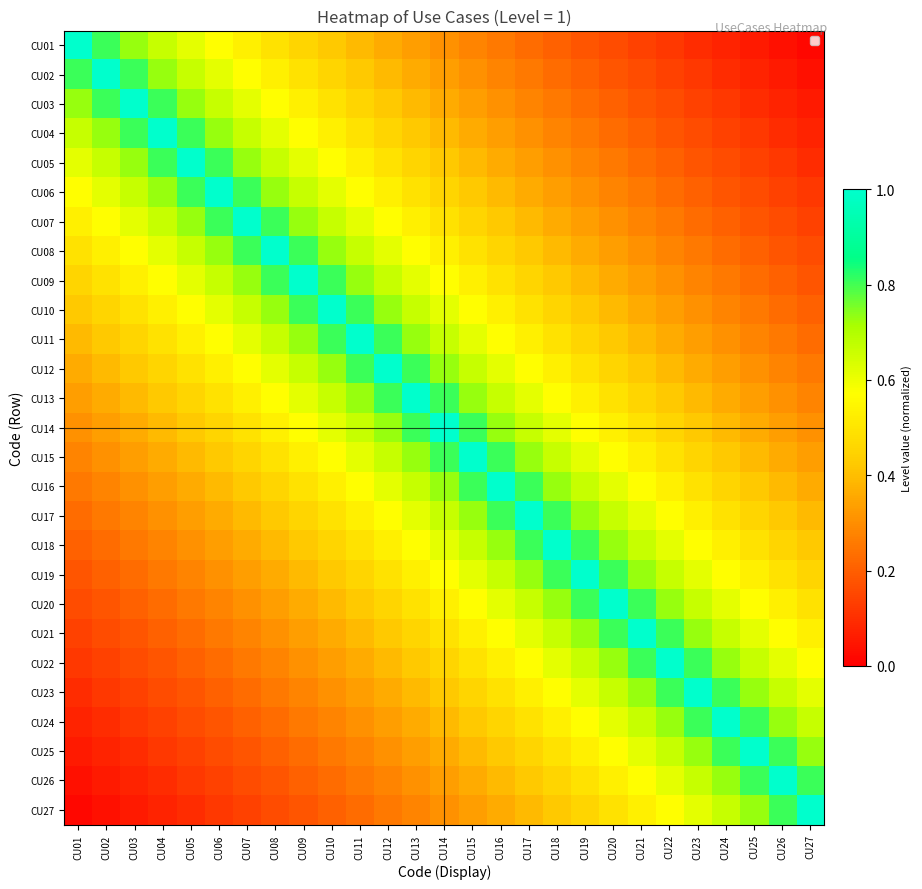

Reading right to left, what are all the values shown in this chart?

CU01: CU27=0.0	CU26=0.0	CU25=0.1	CU24=0.1	CU23=0.1	CU22=0.1	CU21=0.1	CU20=0.2	CU19=0.2	CU18=0.2	CU17=0.2	CU16=0.3	CU15=0.3	CU14=0.3	CU13=0.3	CU12=0.4	CU11=0.4	CU10=0.4	CU09=0.5	CU08=0.5	CU07=0.5	CU06=0.6	CU05=0.6	CU04=0.7	CU03=0.7	CU02=0.8	CU01=1.0
CU02: CU27=0.0	CU26=0.1	CU25=0.1	CU24=0.1	CU23=0.1	CU22=0.1	CU21=0.2	CU20=0.2	CU19=0.2	CU18=0.2	CU17=0.3	CU16=0.3	CU15=0.3	CU14=0.3	CU13=0.4	CU12=0.4	CU11=0.4	CU10=0.5	CU09=0.5	CU08=0.5	CU07=0.6	CU06=0.6	CU05=0.7	CU04=0.7	CU03=0.8	CU02=1.0	CU01=0.8
CU03: CU27=0.1	CU26=0.1	CU25=0.1	CU24=0.1	CU23=0.1	CU22=0.2	CU21=0.2	CU20=0.2	CU19=0.2	CU18=0.3	CU17=0.3	CU16=0.3	CU15=0.3	CU14=0.4	CU13=0.4	CU12=0.4	CU11=0.5	CU10=0.5	CU09=0.5	CU08=0.6	CU07=0.6	CU06=0.7	CU05=0.7	CU04=0.8	CU03=1.0	CU02=0.8	CU01=0.7
CU04: CU27=0.1	CU26=0.1	CU25=0.1	CU24=0.1	CU23=0.2	CU22=0.2	CU21=0.2	CU20=0.2	CU19=0.3	CU18=0.3	CU17=0.3	CU16=0.3	CU15=0.4	CU14=0.4	CU13=0.4	CU12=0.5	CU11=0.5	CU10=0.5	CU09=0.6	CU08=0.6	CU07=0.7	CU06=0.7	CU05=0.8	CU04=1.0	CU03=0.8	CU02=0.7	CU01=0.7
CU05: CU27=0.1	CU26=0.1	CU25=0.1	CU24=0.2	CU23=0.2	CU22=0.2	CU21=0.2	CU20=0.3	CU19=0.3	CU18=0.3	CU17=0.3	CU16=0.4	CU15=0.4	CU14=0.4	CU13=0.5	CU12=0.5	CU11=0.5	CU10=0.6	CU09=0.6	CU08=0.7	CU07=0.7	CU06=0.8	CU05=1.0	CU04=0.8	CU03=0.7	CU02=0.7	CU01=0.6
CU06: CU27=0.1	CU26=0.1	CU25=0.2	CU24=0.2	CU23=0.2	CU22=0.2	CU21=0.3	CU20=0.3	CU19=0.3	CU18=0.3	CU17=0.4	CU16=0.4	CU15=0.4	CU14=0.5	CU13=0.5	CU12=0.5	CU11=0.6	CU10=0.6	CU09=0.7	CU08=0.7	CU07=0.8	CU06=1.0	CU05=0.8	CU04=0.7	CU03=0.7	CU02=0.6	CU01=0.6
CU07: CU27=0.1	CU26=0.2	CU25=0.2	CU24=0.2	CU23=0.2	CU22=0.3	CU21=0.3	CU20=0.3	CU19=0.3	CU18=0.4	CU17=0.4	CU16=0.4	CU15=0.5	CU14=0.5	CU13=0.5	CU12=0.6	CU11=0.6	CU10=0.7	CU09=0.7	CU08=0.8	CU07=1.0	CU06=0.8	CU05=0.7	CU04=0.7	CU03=0.6	CU02=0.6	CU01=0.5
CU08: CU27=0.2	CU26=0.2	CU25=0.2	CU24=0.2	CU23=0.3	CU22=0.3	CU21=0.3	CU20=0.3	CU19=0.4	CU18=0.4	CU17=0.4	CU16=0.5	CU15=0.5	CU14=0.5	CU13=0.6	CU12=0.6	CU11=0.7	CU10=0.7	CU09=0.8	CU08=1.0	CU07=0.8	CU06=0.7	CU05=0.7	CU04=0.6	CU03=0.6	CU02=0.5	CU01=0.5
CU09: CU27=0.2	CU26=0.2	CU25=0.2	CU24=0.3	CU23=0.3	CU22=0.3	CU21=0.3	CU20=0.4	CU19=0.4	CU18=0.4	CU17=0.5	CU16=0.5	CU15=0.5	CU14=0.6	CU13=0.6	CU12=0.7	CU11=0.7	CU10=0.8	CU09=1.0	CU08=0.8	CU07=0.7	CU06=0.7	CU05=0.6	CU04=0.6	CU03=0.5	CU02=0.5	CU01=0.5
CU10: CU27=0.2	CU26=0.2	CU25=0.3	CU24=0.3	CU23=0.3	CU22=0.3	CU21=0.4	CU20=0.4	CU19=0.4	CU18=0.5	CU17=0.5	CU16=0.5	CU15=0.6	CU14=0.6	CU13=0.7	CU12=0.7	CU11=0.8	CU10=1.0	CU09=0.8	CU08=0.7	CU07=0.7	CU06=0.6	CU05=0.6	CU04=0.5	CU03=0.5	CU02=0.5	CU01=0.4
CU11: CU27=0.2	CU26=0.3	CU25=0.3	CU24=0.3	CU23=0.3	CU22=0.4	CU21=0.4	CU20=0.4	CU19=0.5	CU18=0.5	CU17=0.5	CU16=0.6	CU15=0.6	CU14=0.7	CU13=0.7	CU12=0.8	CU11=1.0	CU10=0.8	CU09=0.7	CU08=0.7	CU07=0.6	CU06=0.6	CU05=0.5	CU04=0.5	CU03=0.5	CU02=0.4	CU01=0.4
CU12: CU27=0.3	CU26=0.3	CU25=0.3	CU24=0.3	CU23=0.4	CU22=0.4	CU21=0.4	CU20=0.5	CU19=0.5	CU18=0.5	CU17=0.6	CU16=0.6	CU15=0.7	CU14=0.7	CU13=0.8	CU12=1.0	CU11=0.8	CU10=0.7	CU09=0.7	CU08=0.6	CU07=0.6	CU06=0.5	CU05=0.5	CU04=0.5	CU03=0.4	CU02=0.4	CU01=0.4
CU13: CU27=0.3	CU26=0.3	CU25=0.3	CU24=0.4	CU23=0.4	CU22=0.4	CU21=0.5	CU20=0.5	CU19=0.5	CU18=0.6	CU17=0.6	CU16=0.7	CU15=0.7	CU14=0.8	CU13=1.0	CU12=0.8	CU11=0.7	CU10=0.7	CU09=0.6	CU08=0.6	CU07=0.5	CU06=0.5	CU05=0.5	CU04=0.4	CU03=0.4	CU02=0.4	CU01=0.3
CU14: CU27=0.3	CU26=0.3	CU25=0.4	CU24=0.4	CU23=0.4	CU22=0.5	CU21=0.5	CU20=0.5	CU19=0.6	CU18=0.6	CU17=0.7	CU16=0.7	CU15=0.8	CU14=1.0	CU13=0.8	CU12=0.7	CU11=0.7	CU10=0.6	CU09=0.6	CU08=0.5	CU07=0.5	CU06=0.5	CU05=0.4	CU04=0.4	CU03=0.4	CU02=0.3	CU01=0.3
CU15: CU27=0.3	CU26=0.4	CU25=0.4	CU24=0.4	CU23=0.5	CU22=0.5	CU21=0.5	CU20=0.6	CU19=0.6	CU18=0.7	CU17=0.7	CU16=0.8	CU15=1.0	CU14=0.8	CU13=0.7	CU12=0.7	CU11=0.6	CU10=0.6	CU09=0.5	CU08=0.5	CU07=0.5	CU06=0.4	CU05=0.4	CU04=0.4	CU03=0.3	CU02=0.3	CU01=0.3
CU16: CU27=0.4	CU26=0.4	CU25=0.4	CU24=0.5	CU23=0.5	CU22=0.5	CU21=0.6	CU20=0.6	CU19=0.7	CU18=0.7	CU17=0.8	CU16=1.0	CU15=0.8	CU14=0.7	CU13=0.7	CU12=0.6	CU11=0.6	CU10=0.5	CU09=0.5	CU08=0.5	CU07=0.4	CU06=0.4	CU05=0.4	CU04=0.3	CU03=0.3	CU02=0.3	CU01=0.3
CU17: CU27=0.4	CU26=0.4	CU25=0.5	CU24=0.5	CU23=0.5	CU22=0.6	CU21=0.6	CU20=0.7	CU19=0.7	CU18=0.8	CU17=1.0	CU16=0.8	CU15=0.7	CU14=0.7	CU13=0.6	CU12=0.6	CU11=0.5	CU10=0.5	CU09=0.5	CU08=0.4	CU07=0.4	CU06=0.4	CU05=0.3	CU04=0.3	CU03=0.3	CU02=0.3	CU01=0.2
CU18: CU27=0.4	CU26=0.5	CU25=0.5	CU24=0.5	CU23=0.6	CU22=0.6	CU21=0.7	CU20=0.7	CU19=0.8	CU18=1.0	CU17=0.8	CU16=0.7	CU15=0.7	CU14=0.6	CU13=0.6	CU12=0.5	CU11=0.5	CU10=0.5	CU09=0.4	CU08=0.4	CU07=0.4	CU06=0.3	CU05=0.3	CU04=0.3	CU03=0.3	CU02=0.2	CU01=0.2
CU19: CU27=0.5	CU26=0.5	CU25=0.5	CU24=0.6	CU23=0.6	CU22=0.7	CU21=0.7	CU20=0.8	CU19=1.0	CU18=0.8	CU17=0.7	CU16=0.7	CU15=0.6	CU14=0.6	CU13=0.5	CU12=0.5	CU11=0.5	CU10=0.4	CU09=0.4	CU08=0.4	CU07=0.3	CU06=0.3	CU05=0.3	CU04=0.3	CU03=0.2	CU02=0.2	CU01=0.2
CU20: CU27=0.5	CU26=0.5	CU25=0.6	CU24=0.6	CU23=0.7	CU22=0.7	CU21=0.8	CU20=1.0	CU19=0.8	CU18=0.7	CU17=0.7	CU16=0.6	CU15=0.6	CU14=0.5	CU13=0.5	CU12=0.5	CU11=0.4	CU10=0.4	CU09=0.4	CU08=0.3	CU07=0.3	CU06=0.3	CU05=0.3	CU04=0.2	CU03=0.2	CU02=0.2	CU01=0.2
CU21: CU27=0.5	CU26=0.6	CU25=0.6	CU24=0.7	CU23=0.7	CU22=0.8	CU21=1.0	CU20=0.8	CU19=0.7	CU18=0.7	CU17=0.6	CU16=0.6	CU15=0.5	CU14=0.5	CU13=0.5	CU12=0.4	CU11=0.4	CU10=0.4	CU09=0.3	CU08=0.3	CU07=0.3	CU06=0.3	CU05=0.2	CU04=0.2	CU03=0.2	CU02=0.2	CU01=0.1
CU22: CU27=0.6	CU26=0.6	CU25=0.7	CU24=0.7	CU23=0.8	CU22=1.0	CU21=0.8	CU20=0.7	CU19=0.7	CU18=0.6	CU17=0.6	CU16=0.5	CU15=0.5	CU14=0.5	CU13=0.4	CU12=0.4	CU11=0.4	CU10=0.3	CU09=0.3	CU08=0.3	CU07=0.3	CU06=0.2	CU05=0.2	CU04=0.2	CU03=0.2	CU02=0.1	CU01=0.1
CU23: CU27=0.6	CU26=0.7	CU25=0.7	CU24=0.8	CU23=1.0	CU22=0.8	CU21=0.7	CU20=0.7	CU19=0.6	CU18=0.6	CU17=0.5	CU16=0.5	CU15=0.5	CU14=0.4	CU13=0.4	CU12=0.4	CU11=0.3	CU10=0.3	CU09=0.3	CU08=0.3	CU07=0.2	CU06=0.2	CU05=0.2	CU04=0.2	CU03=0.1	CU02=0.1	CU01=0.1
CU24: CU27=0.7	CU26=0.7	CU25=0.8	CU24=1.0	CU23=0.8	CU22=0.7	CU21=0.7	CU20=0.6	CU19=0.6	CU18=0.5	CU17=0.5	CU16=0.5	CU15=0.4	CU14=0.4	CU13=0.4	CU12=0.3	CU11=0.3	CU10=0.3	CU09=0.3	CU08=0.2	CU07=0.2	CU06=0.2	CU05=0.2	CU04=0.1	CU03=0.1	CU02=0.1	CU01=0.1
CU25: CU27=0.7	CU26=0.8	CU25=1.0	CU24=0.8	CU23=0.7	CU22=0.7	CU21=0.6	CU20=0.6	CU19=0.5	CU18=0.5	CU17=0.5	CU16=0.4	CU15=0.4	CU14=0.4	CU13=0.3	CU12=0.3	CU11=0.3	CU10=0.3	CU09=0.2	CU08=0.2	CU07=0.2	CU06=0.2	CU05=0.1	CU04=0.1	CU03=0.1	CU02=0.1	CU01=0.1
CU26: CU27=0.8	CU26=1.0	CU25=0.8	CU24=0.7	CU23=0.7	CU22=0.6	CU21=0.6	CU20=0.5	CU19=0.5	CU18=0.5	CU17=0.4	CU16=0.4	CU15=0.4	CU14=0.3	CU13=0.3	CU12=0.3	CU11=0.3	CU10=0.2	CU09=0.2	CU08=0.2	CU07=0.2	CU06=0.1	CU05=0.1	CU04=0.1	CU03=0.1	CU02=0.1	CU01=0.0
CU27: CU27=1.0	CU26=0.8	CU25=0.7	CU24=0.7	CU23=0.6	CU22=0.6	CU21=0.5	CU20=0.5	CU19=0.5	CU18=0.4	CU17=0.4	CU16=0.4	CU15=0.3	CU14=0.3	CU13=0.3	CU12=0.3	CU11=0.2	CU10=0.2	CU09=0.2	CU08=0.2	CU07=0.1	CU06=0.1	CU05=0.1	CU04=0.1	CU03=0.1	CU02=0.0	CU01=0.0